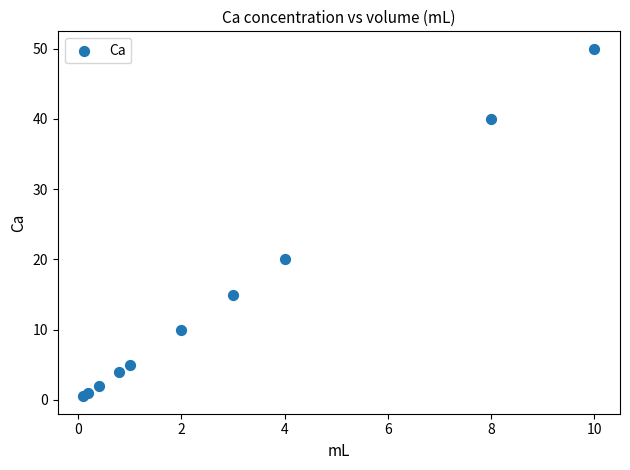

What Y value in the scatter plot is closest to 25?

20.0